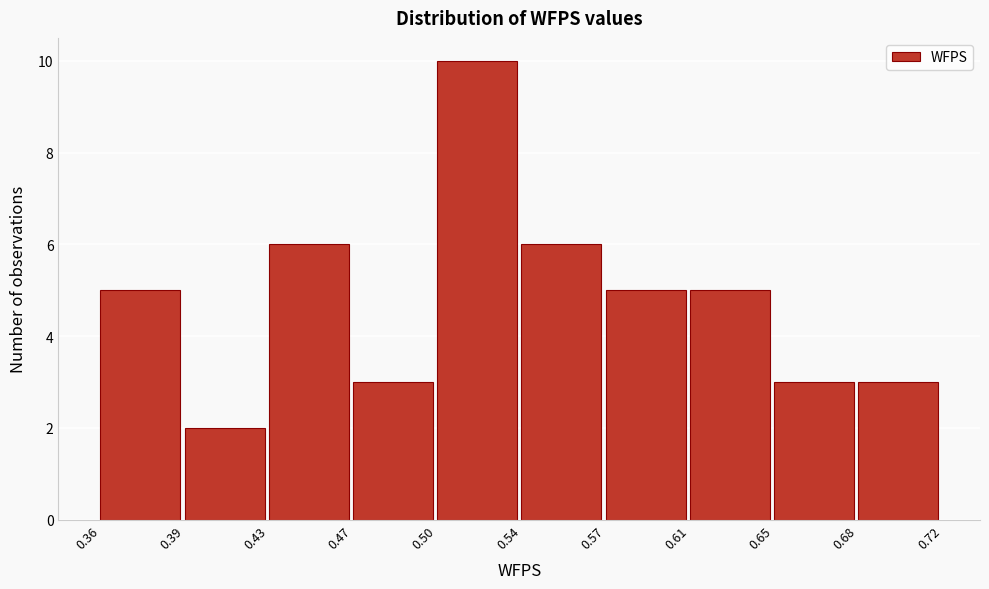

Reading left to right, list all the values displayed in this chart.

0.36=5	0.39=2	0.43=6	0.47=3	0.50=10	0.54=6	0.57=5	0.61=5	0.65=3	0.68=3